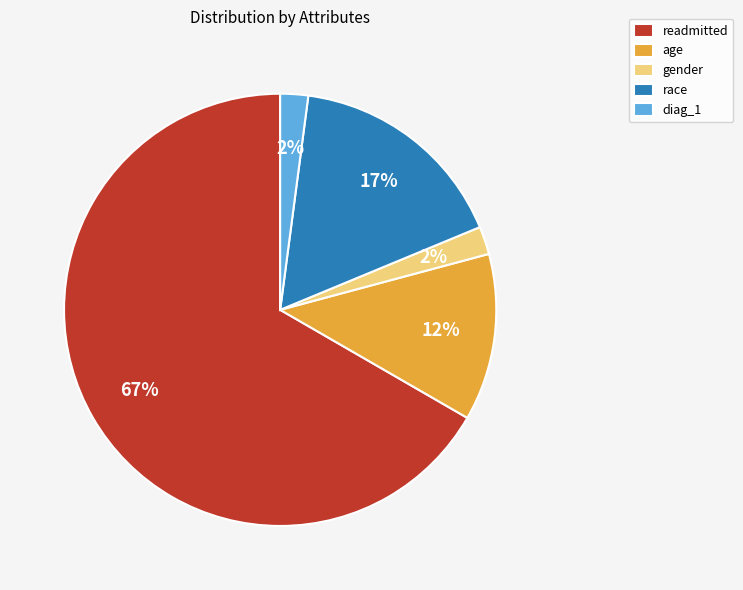

Is there any slice that represents more than half of the pie?

Yes